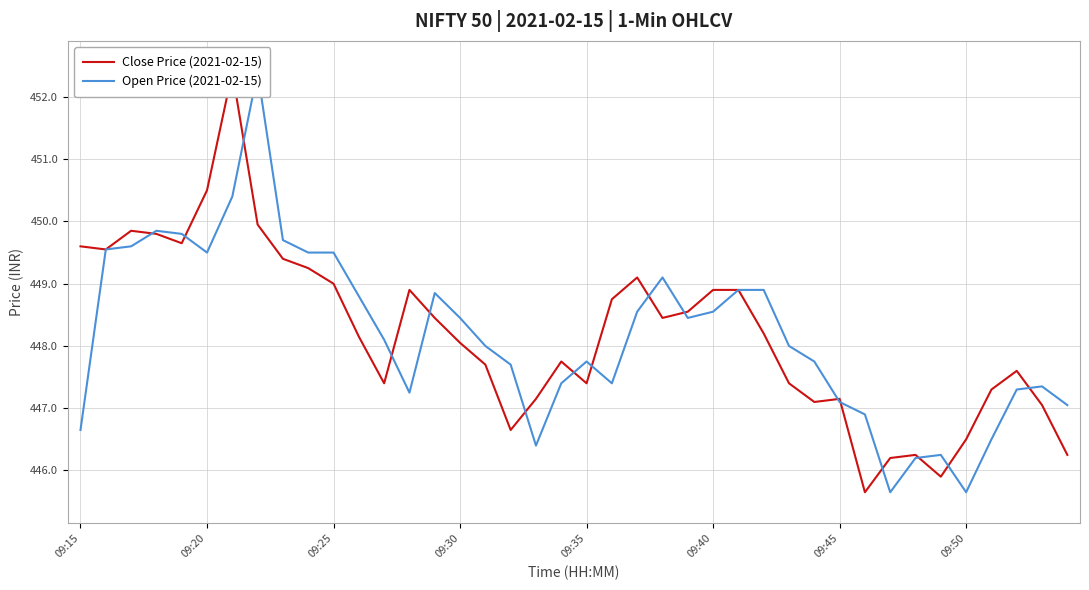

What are all the series names shown in the legend?

Close Price (2021-02-15), Open Price (2021-02-15)